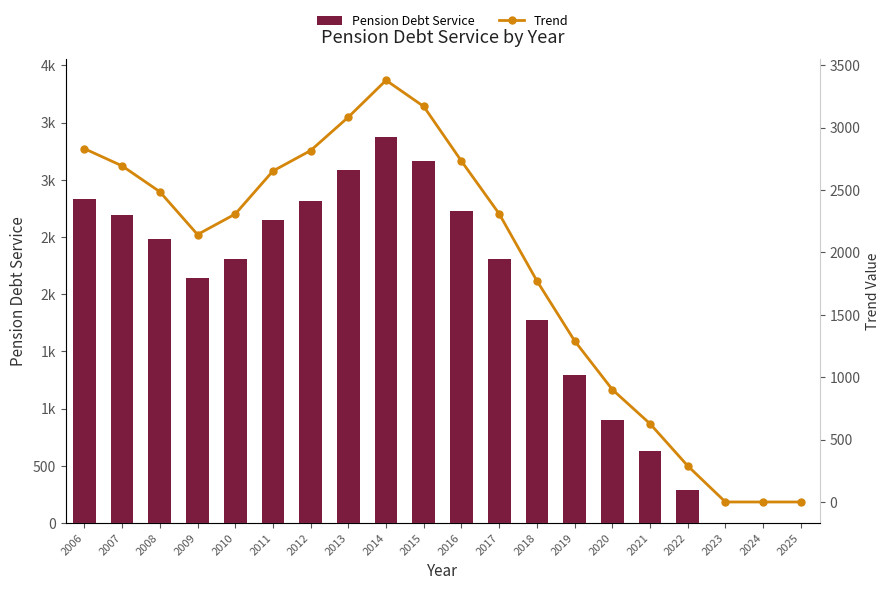

Which series changed the most between 2006 and 2023?

Pension Debt Service